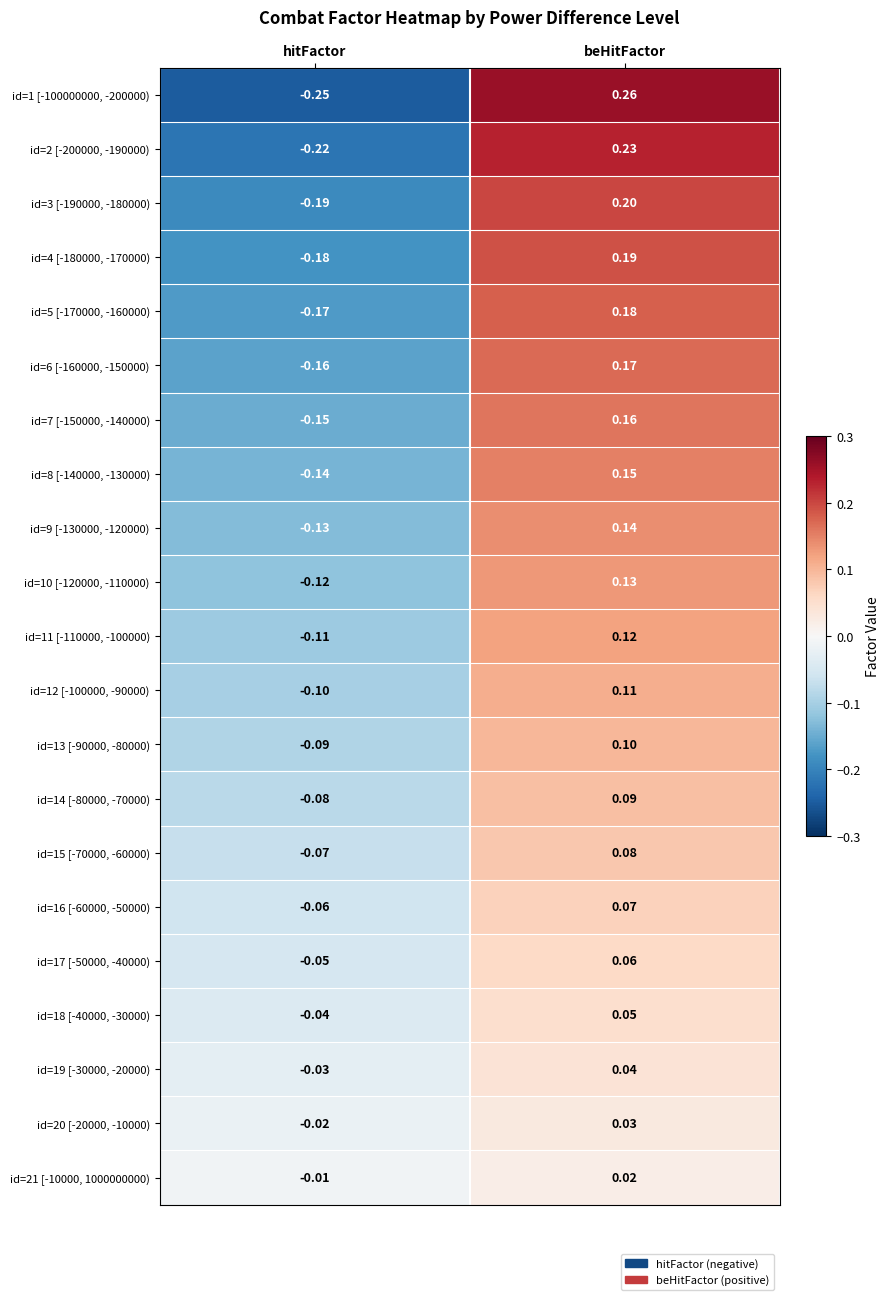

At which category is the sum across all series the highest?

beHitFactor